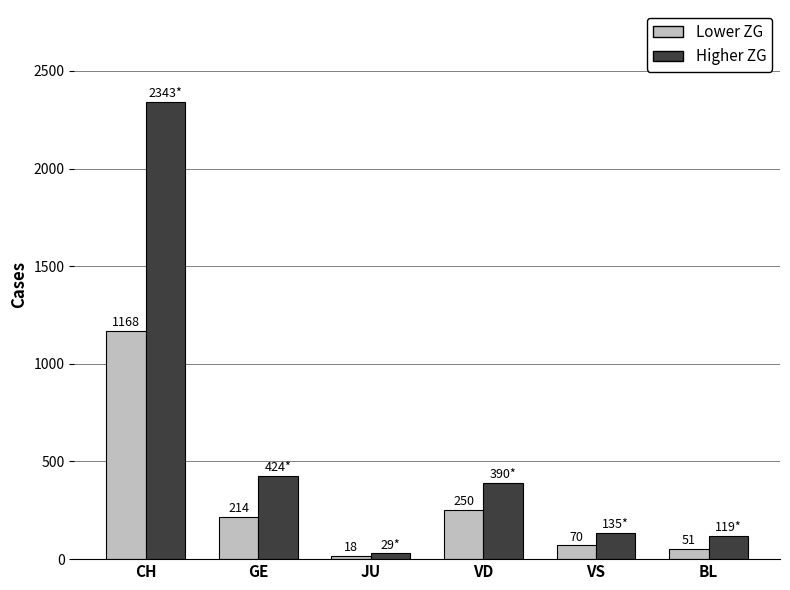

What is the total value across all series at VS?

205